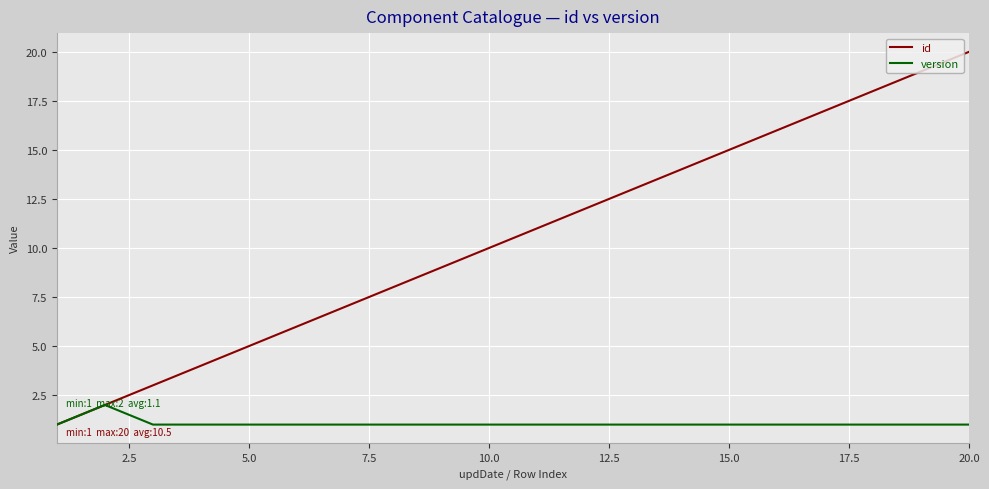

What is the maximum value shown in the chart?

20